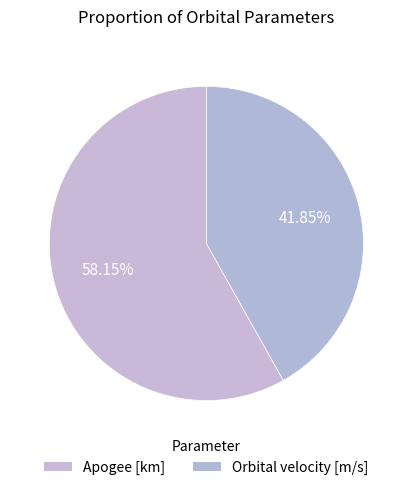

To the nearest percent, what is the difference between the Apogee [km] and Orbital velocity [m/s] slice percentages?

16%